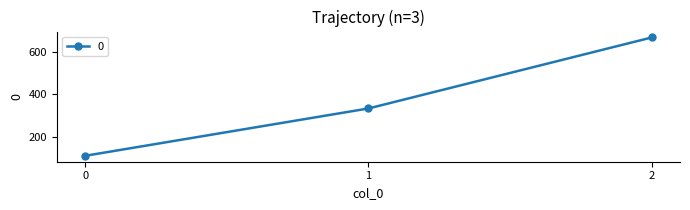

What is the difference between the values at 2 and 0?

555.6